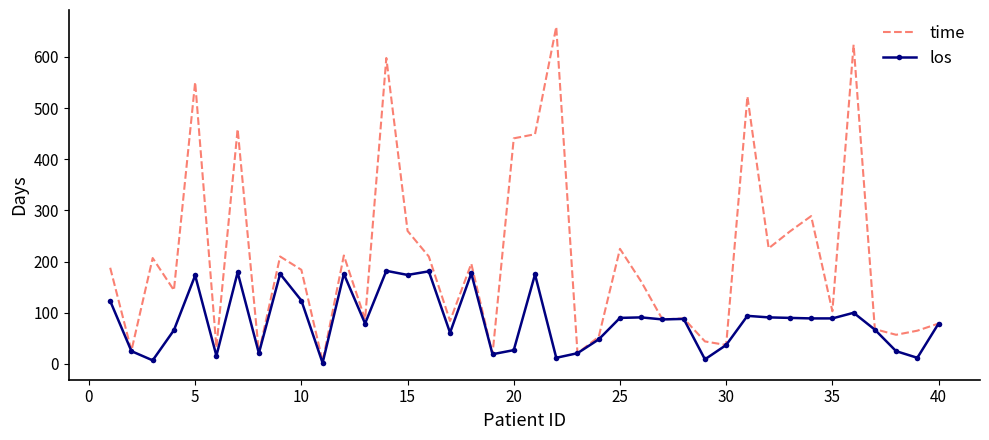

Which series has the largest total across all categories?

time